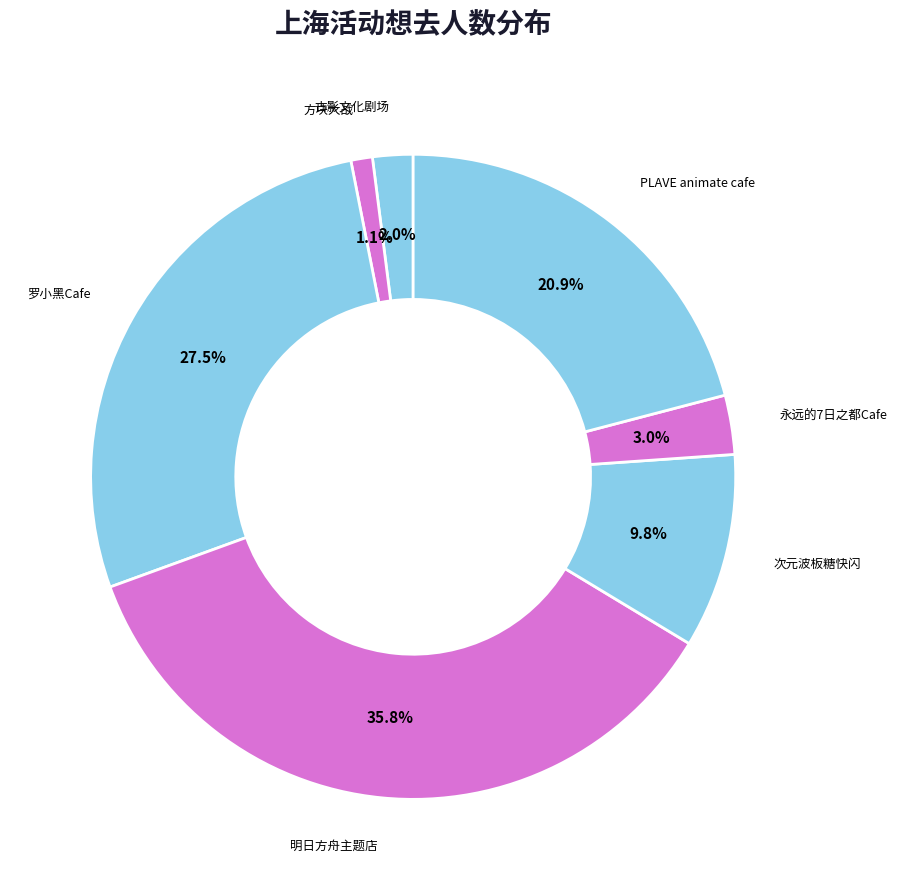

Count the number of slices in the pie.

7